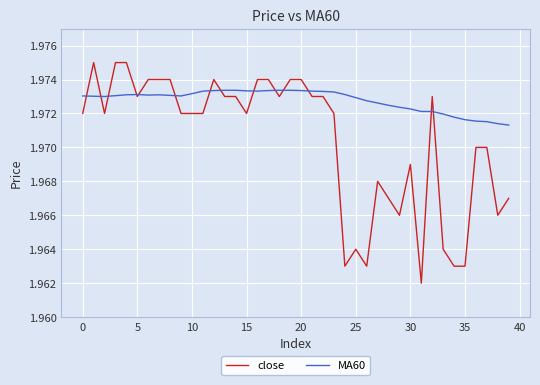

Which series has the largest range (max minus min)?

close